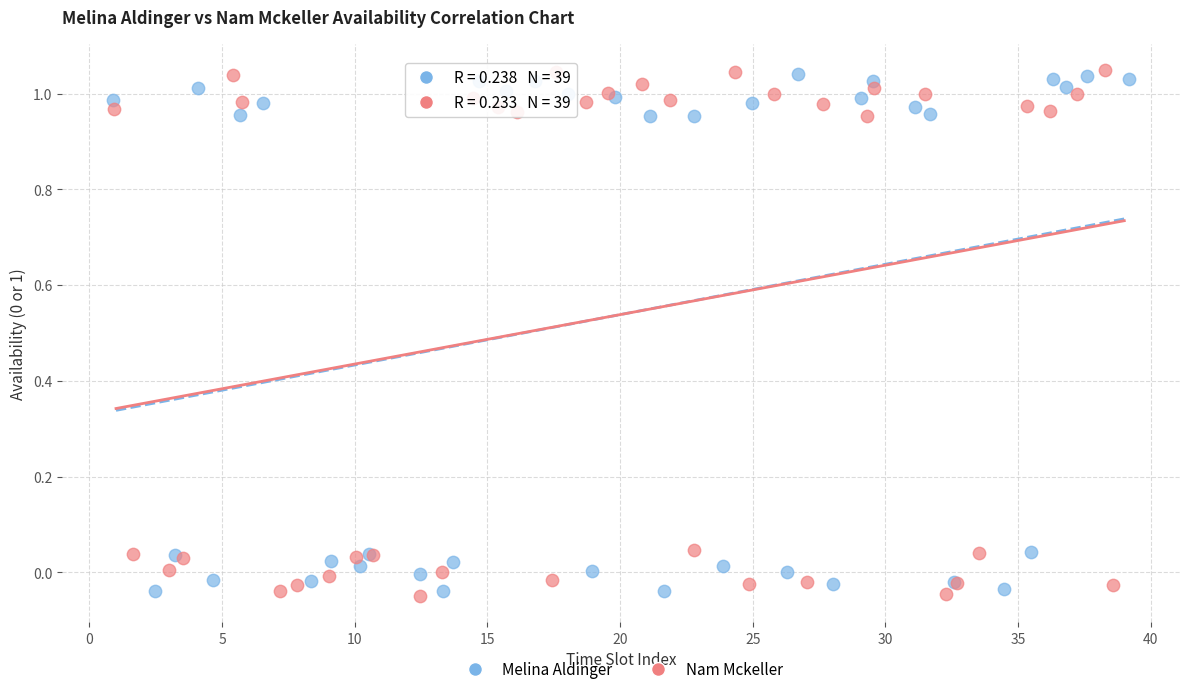

What are all the series names shown in the legend?

Melina Aldinger, Nam Mckeller